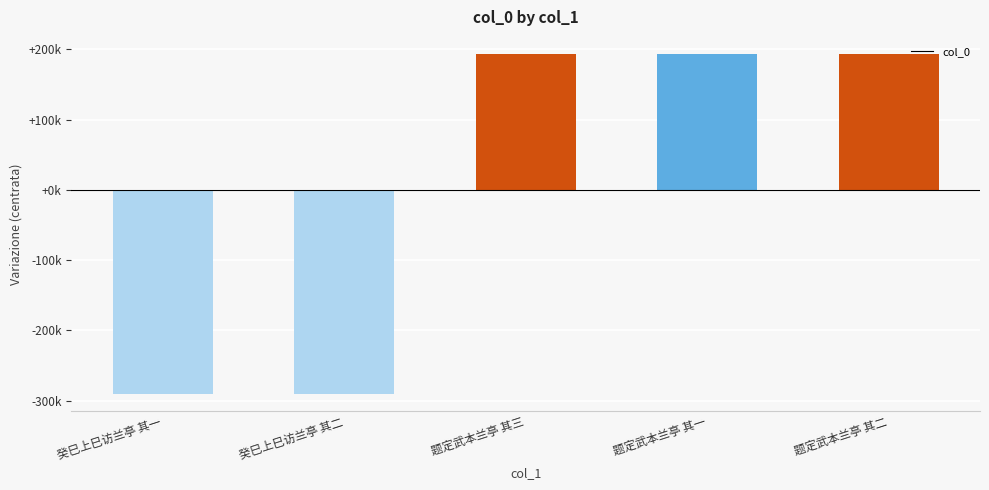

Which category has the highest value across all series?

题定武本兰亭 其一